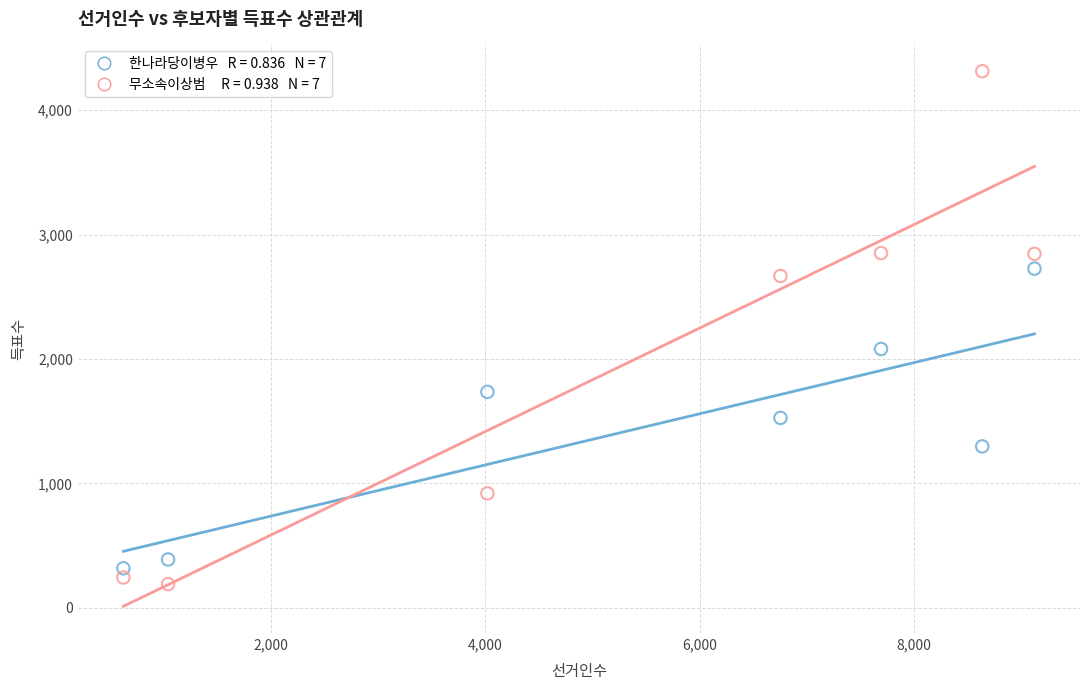

Across all data points, what is the range of Y values (max minus min)?

4123